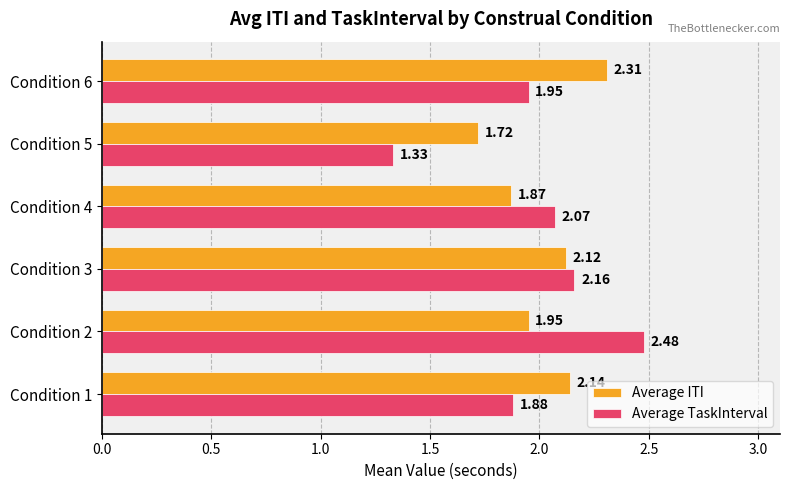

What is the sum of all Average TaskInterval values?

11.9